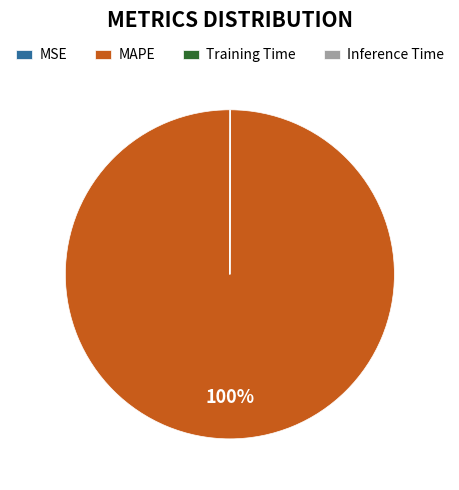

What is the largest slice in the pie chart?

MAPE